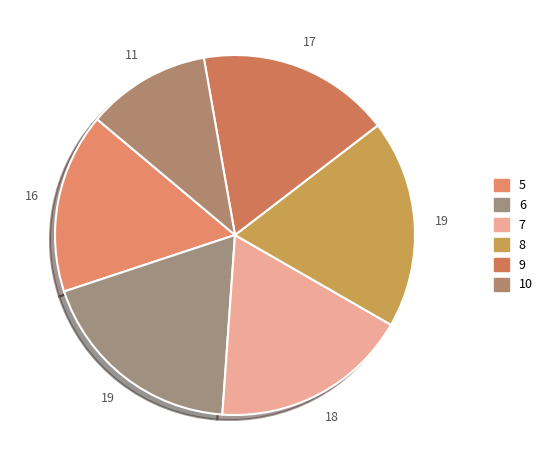

Which slice is the smallest?

10